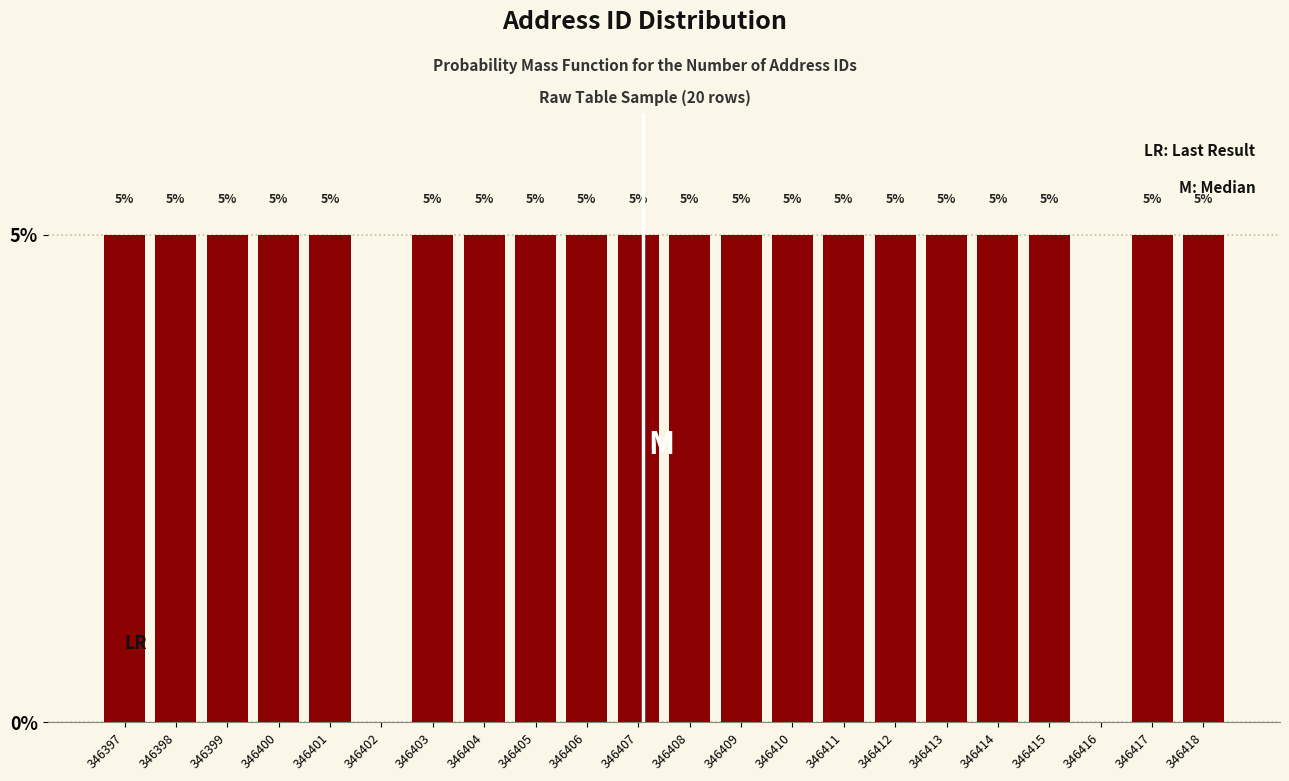

Reading left to right, transcribe all the data shown in this chart.

346397=5	346398=5	346399=5	346400=5	346401=5	346402=0	346403=5	346404=5	346405=5	346406=5	346407=5	346408=5	346409=5	346410=5	346411=5	346412=5	346413=5	346414=5	346415=5	346416=0	346417=5	346418=5